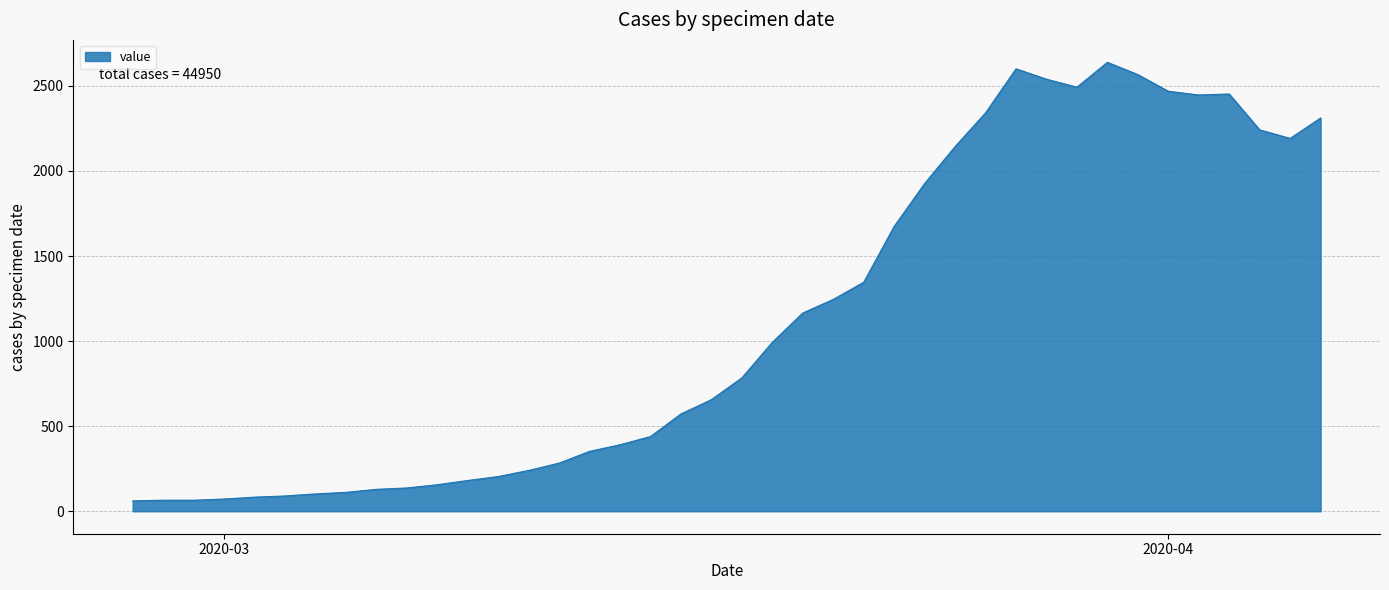

What is the difference between the maximum and minimum values?

2577